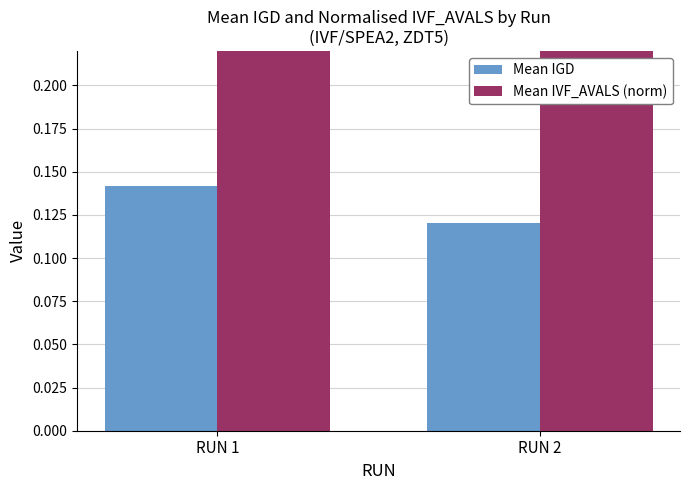

The value of Mean IVF_AVALS (norm) at RUN 1 is 0.5. True or false?

False